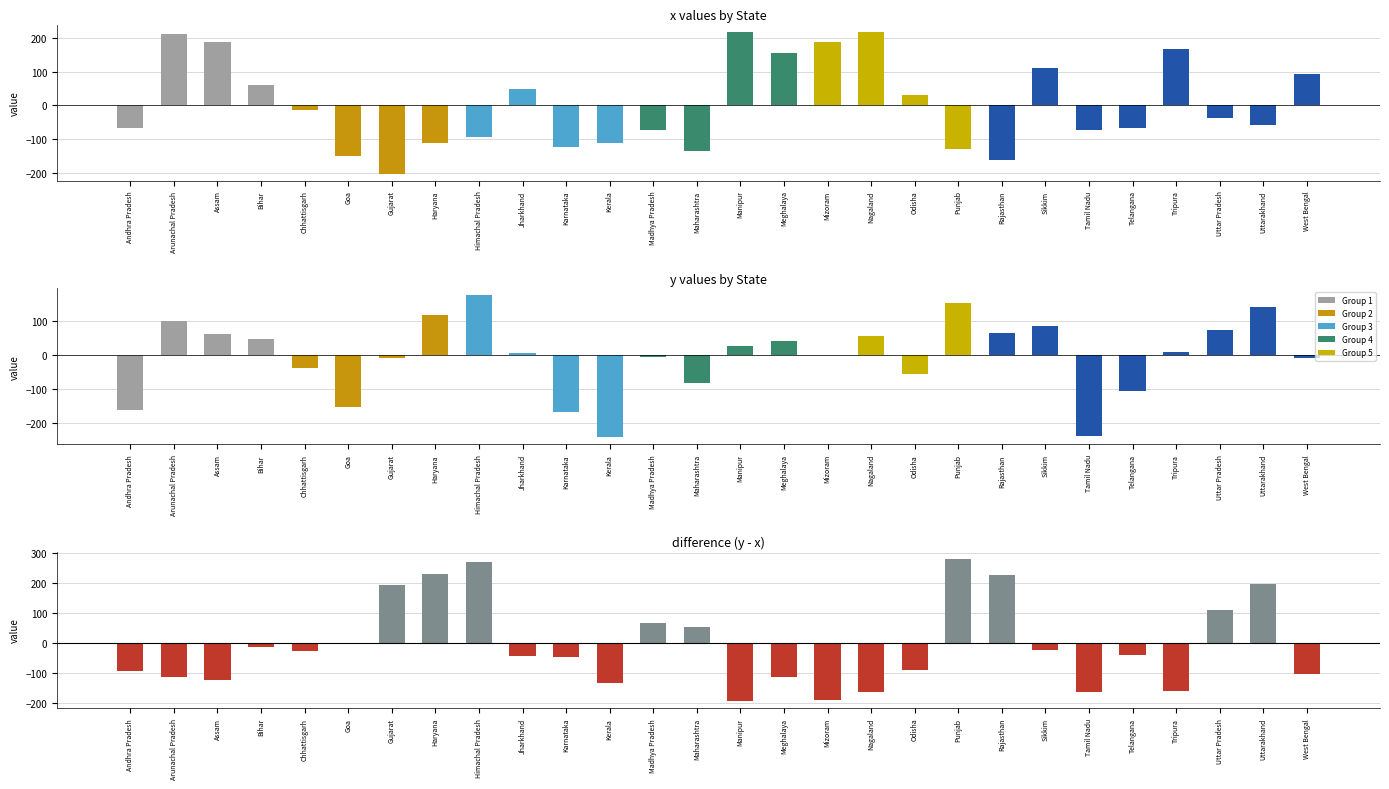

What is the total value across all series at Madhya Pradesh?

-14